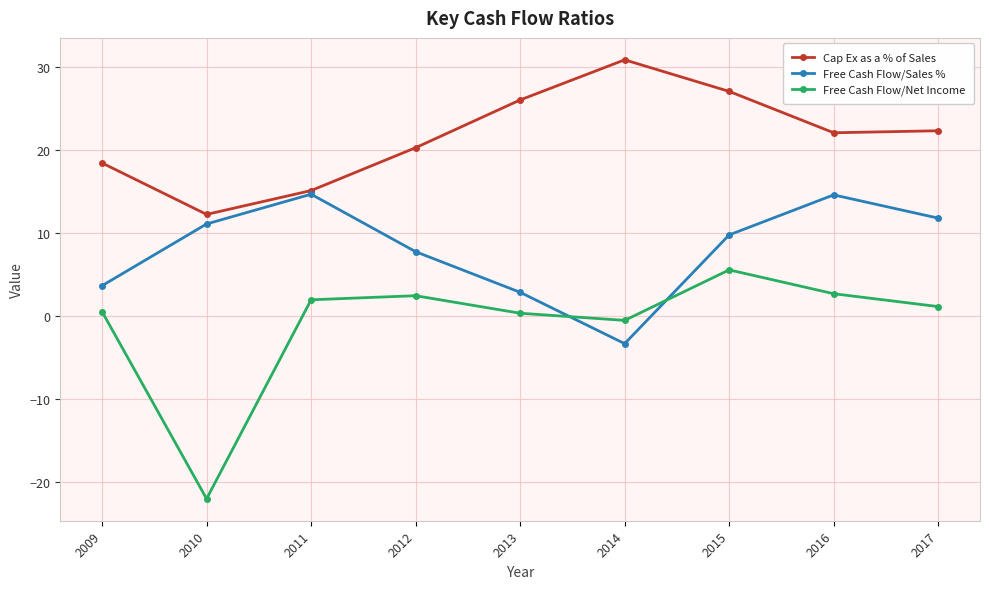

Where do Free Cash Flow/Net Income and Free Cash Flow/Sales % first cross each other?

2013 and 2014